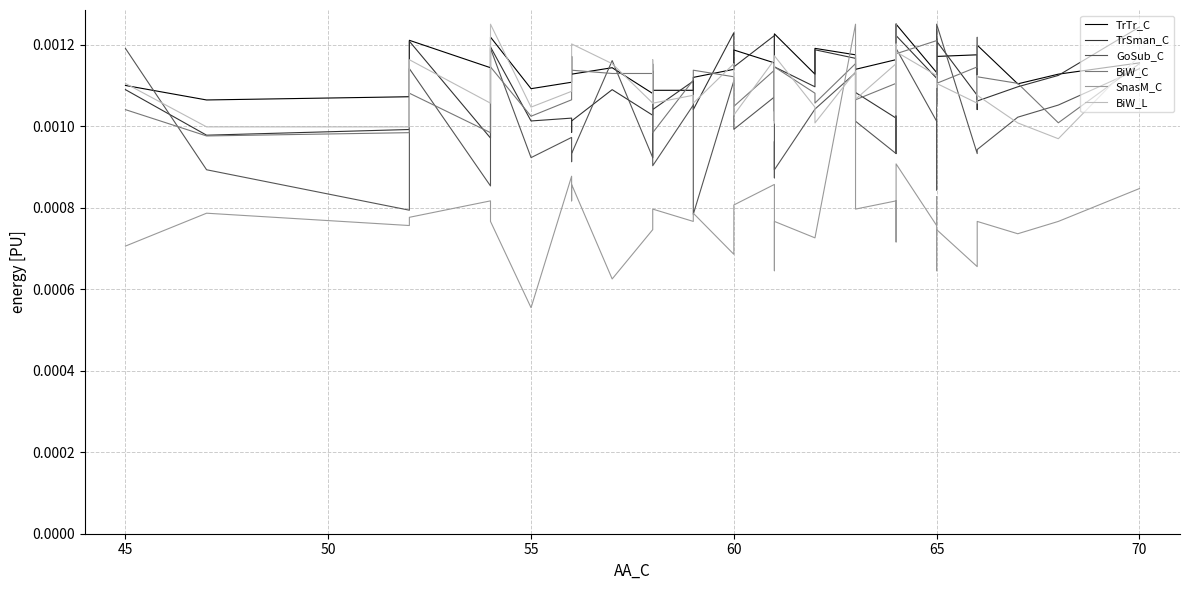

After their last crossing, which series has the higher values: SnasM_C or BiW_L?

BiW_L